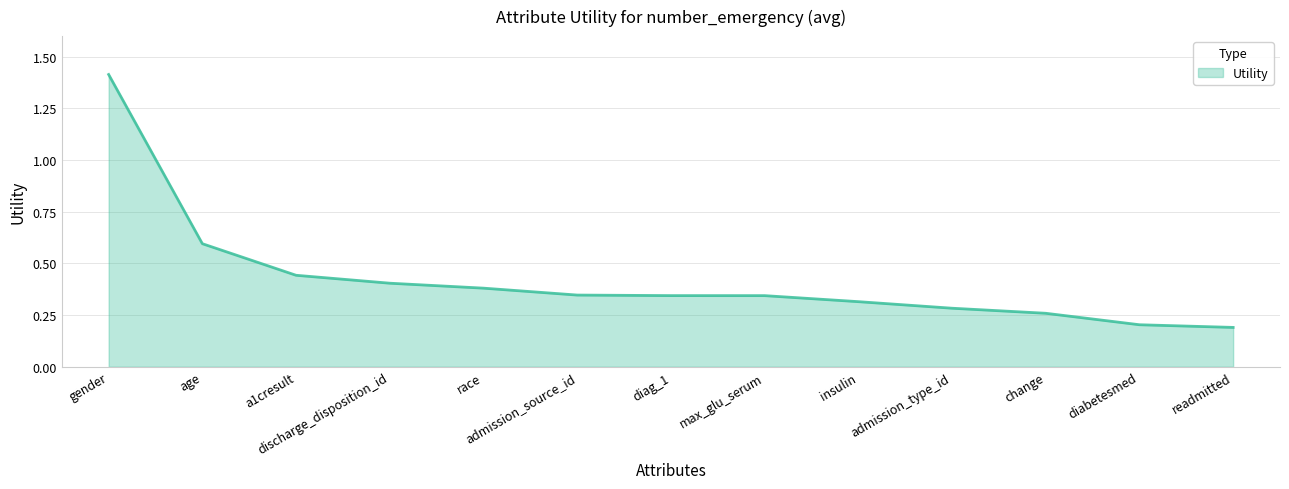

Which label corresponds to the largest value in the chart?

gender